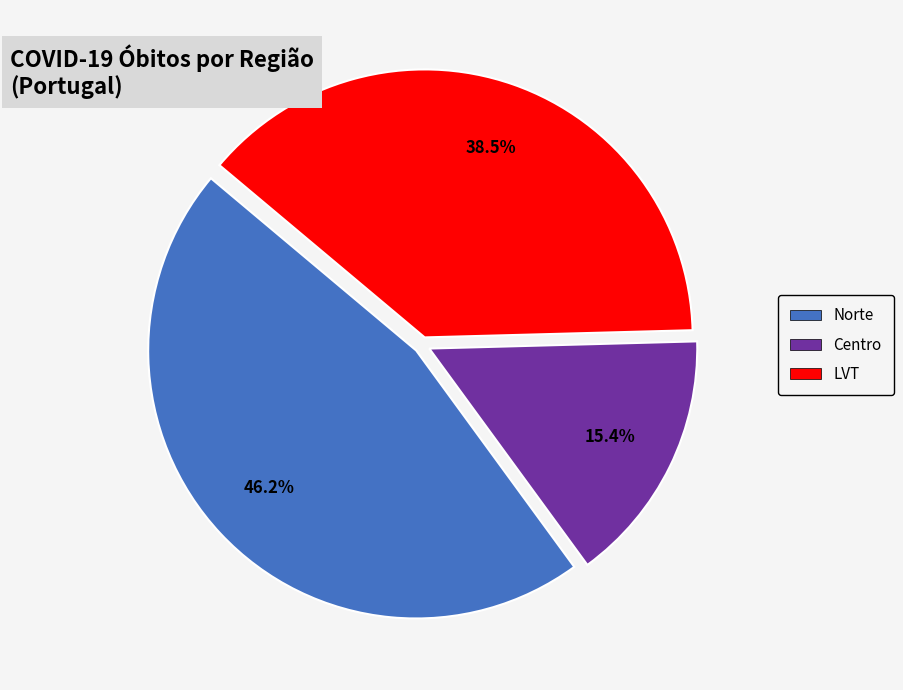

Is there a majority slice in this chart?

No